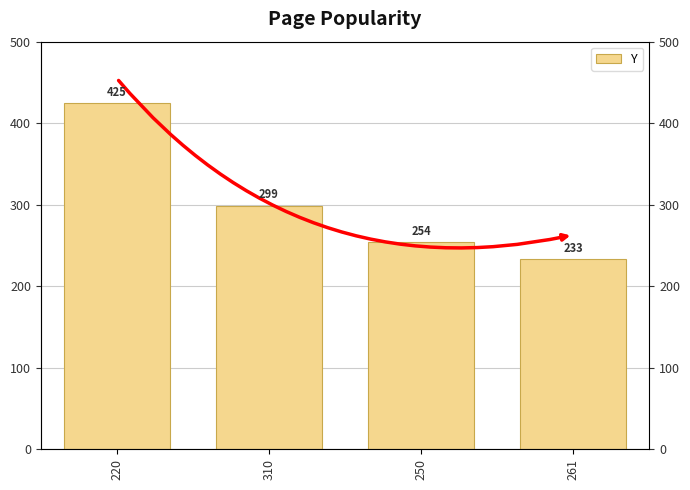

What is the difference between the maximum and minimum values?

192